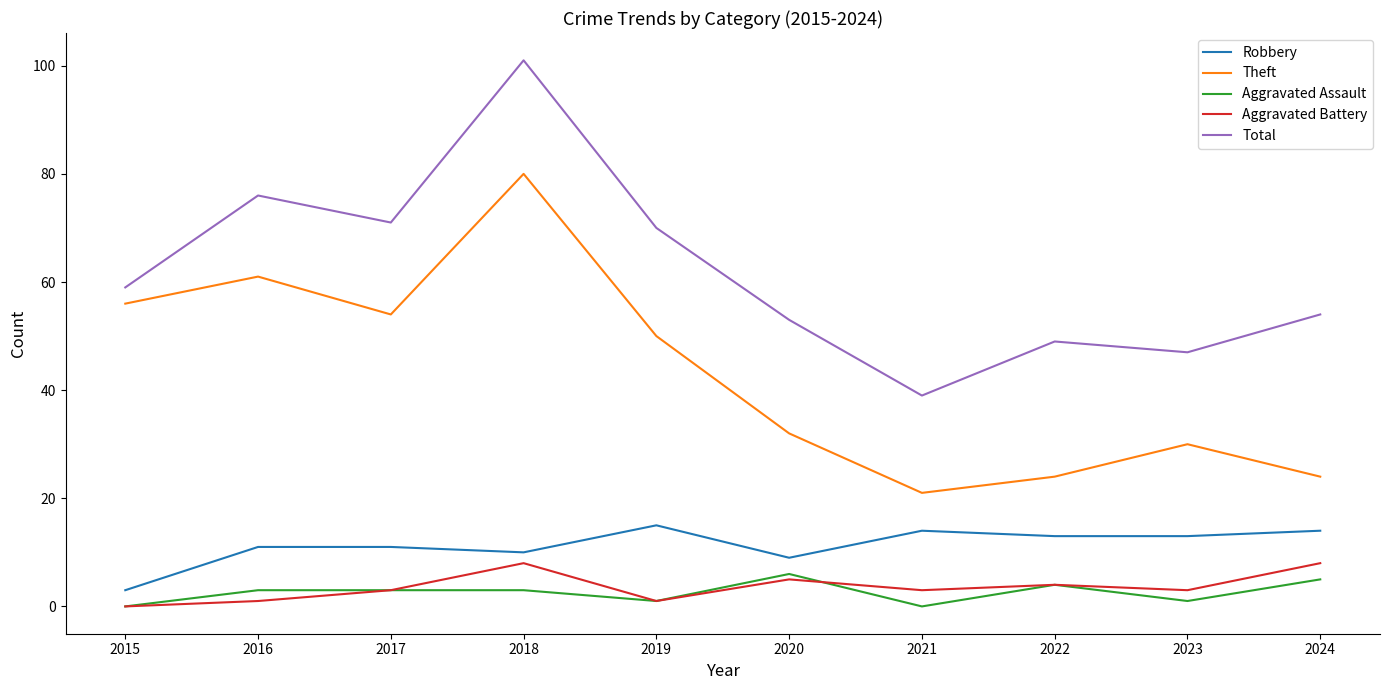

True or false: Robbery and Aggravated Assault cross at least once.

False